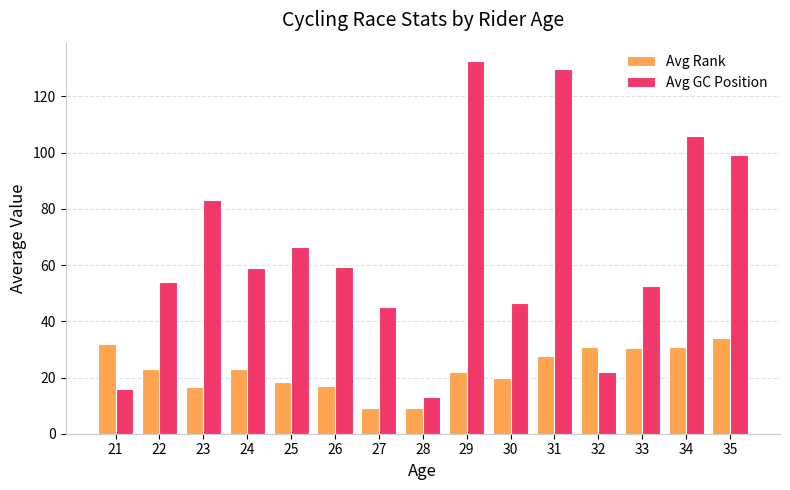

What is the total value across all series at 32?

53.0